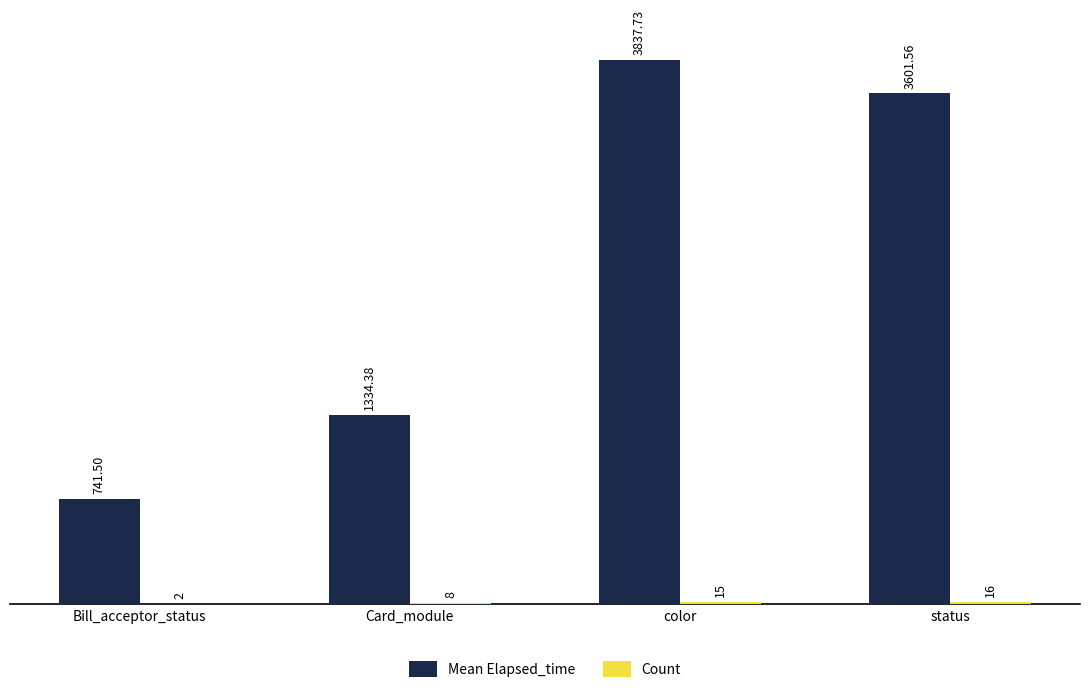

Between color and status, which series saw the biggest shift?

Mean Elapsed_time